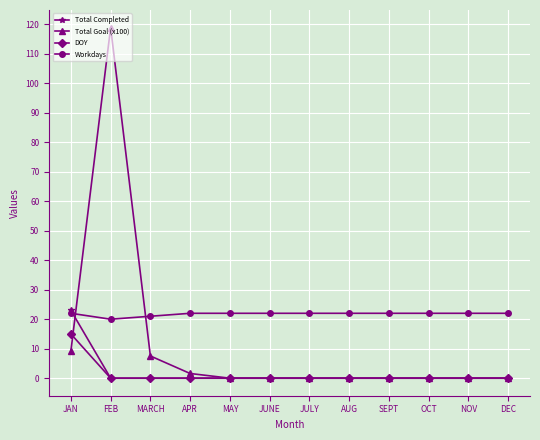

What is the sum of all Total Goal (x100) values?

137.2